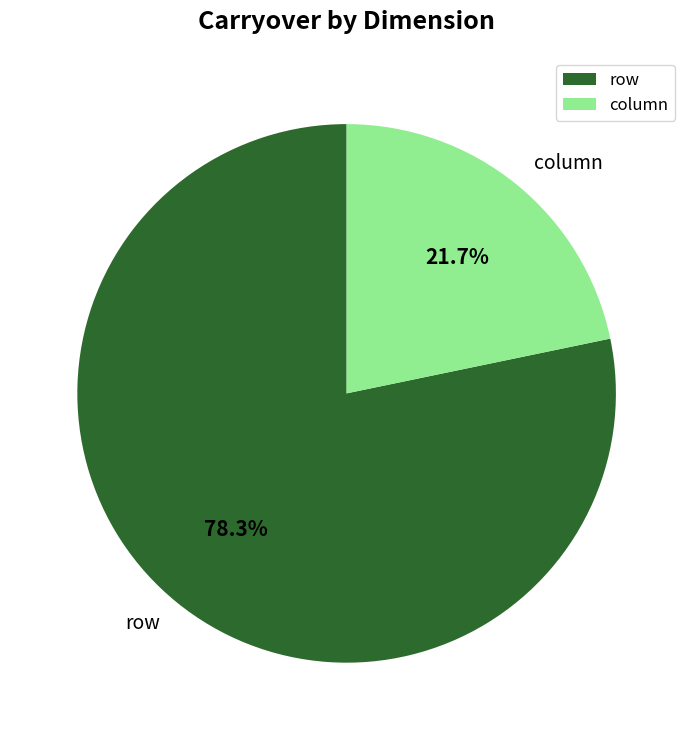

To the nearest percent, what is the average slice percentage?

50%